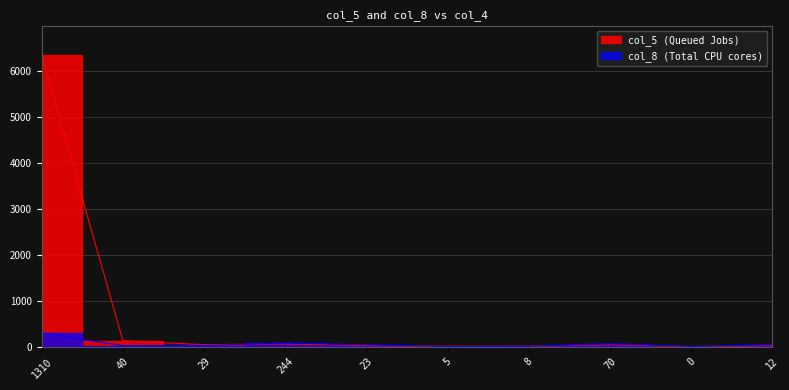

Reading right to left, transcribe all the data shown in this chart.

col_5: 12=20	0=1	70=39	8=7	5=6	23=20	244=57	29=42	40=129	1310=6334
col_8: 12=43	0=1	70=64	8=6	5=1	23=41	244=78	29=23	40=19	1310=304